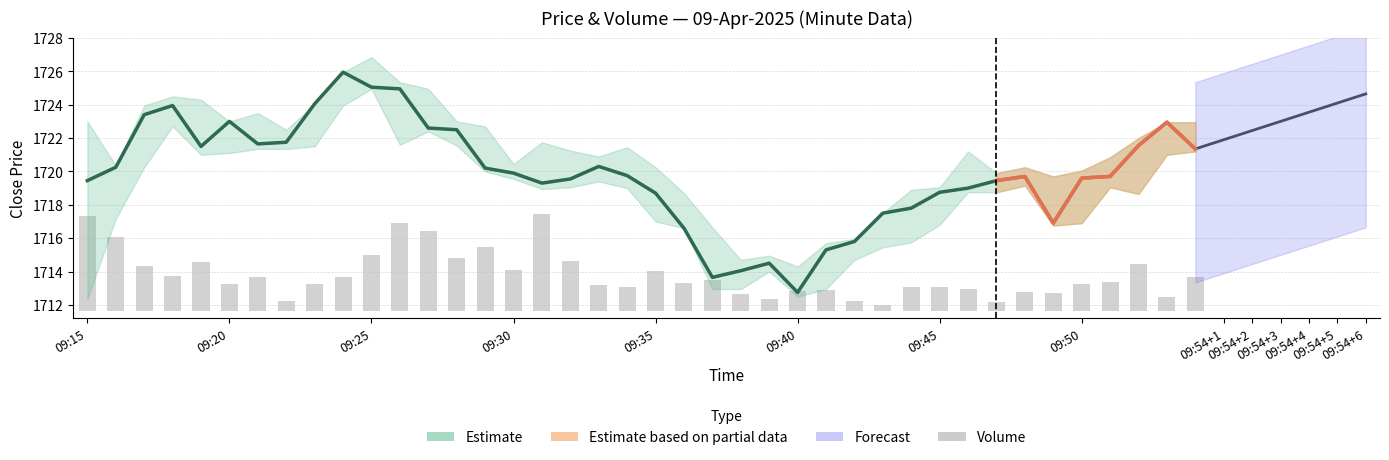

What is the maximum value shown in the chart?

1726.0